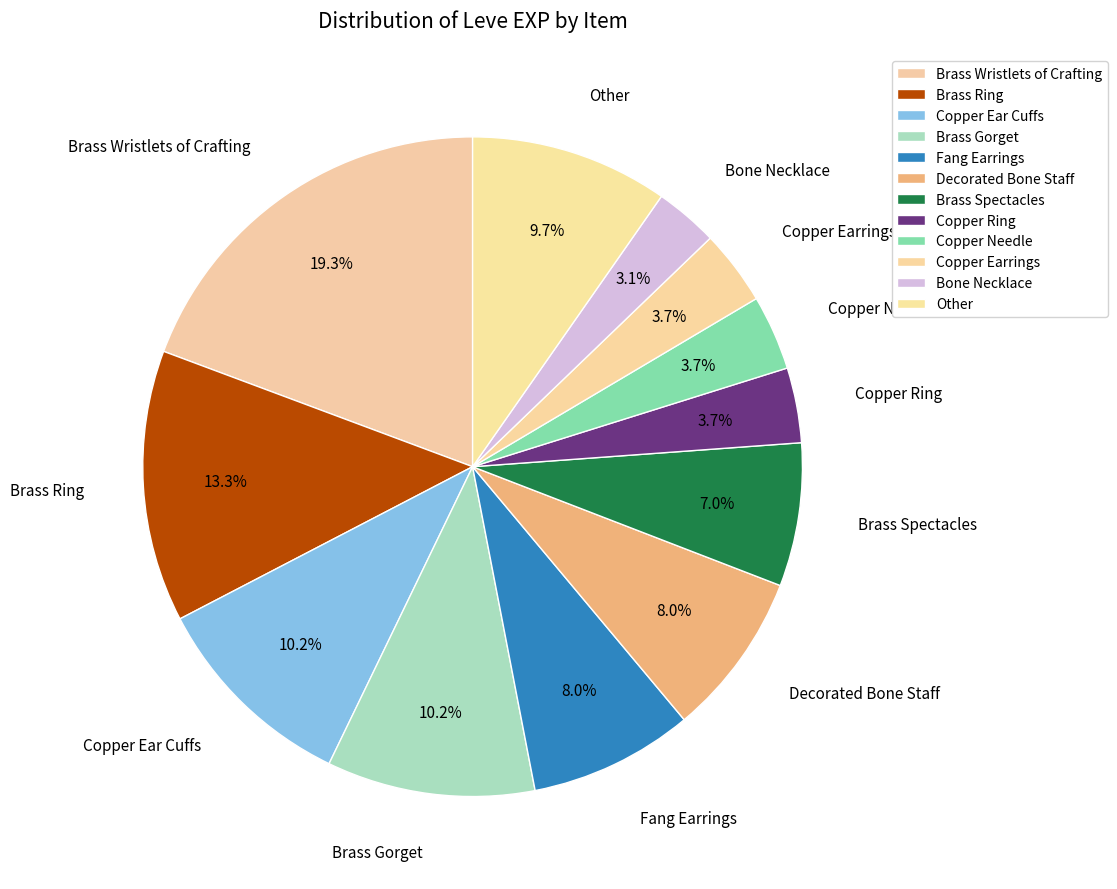

How many slices are in this pie chart?

12